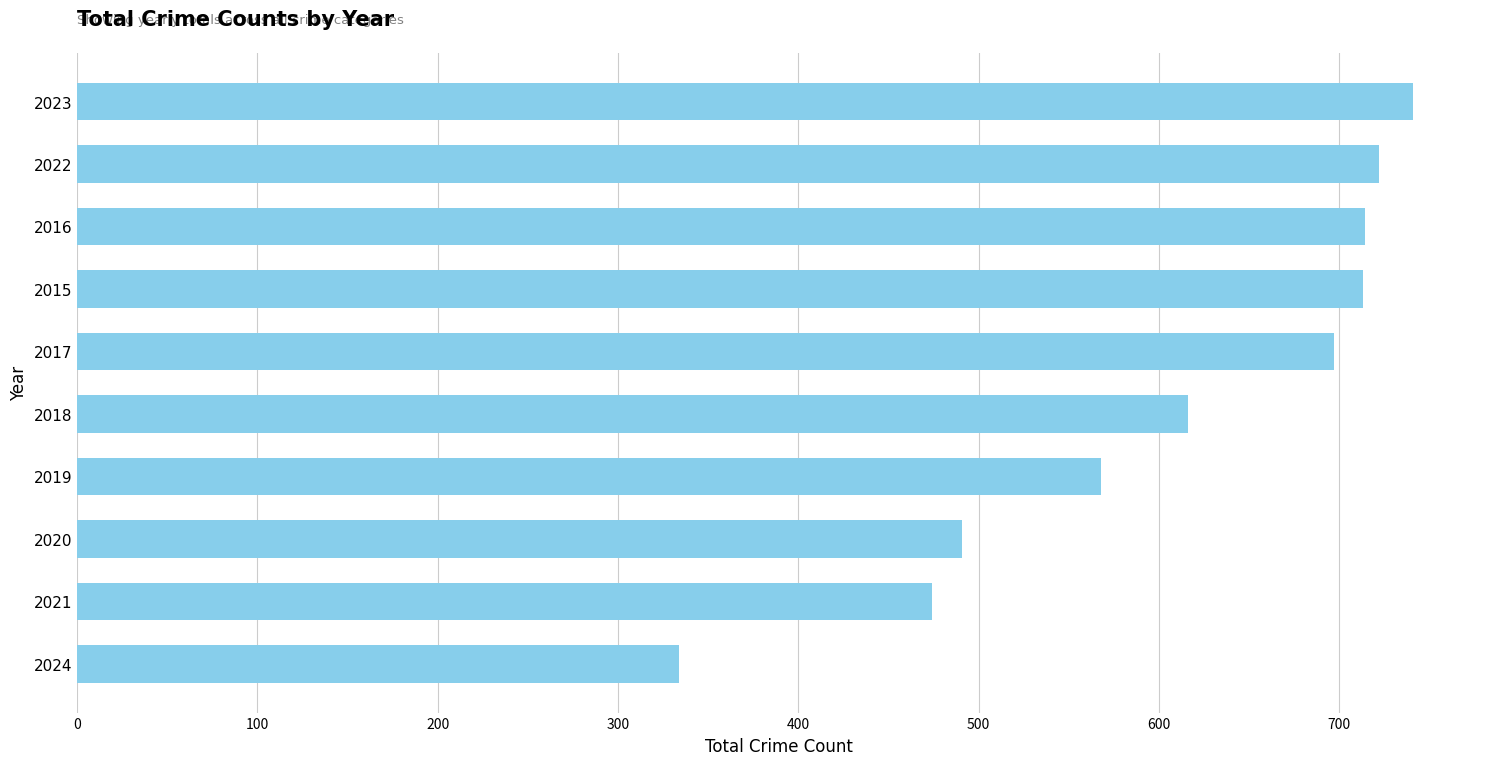

What is the difference between the maximum and minimum values?

407